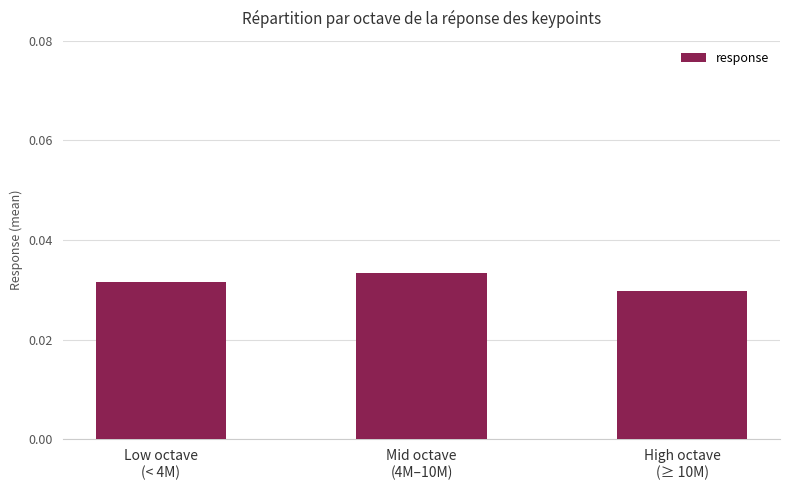

Does the chart contain stacked bars?

No